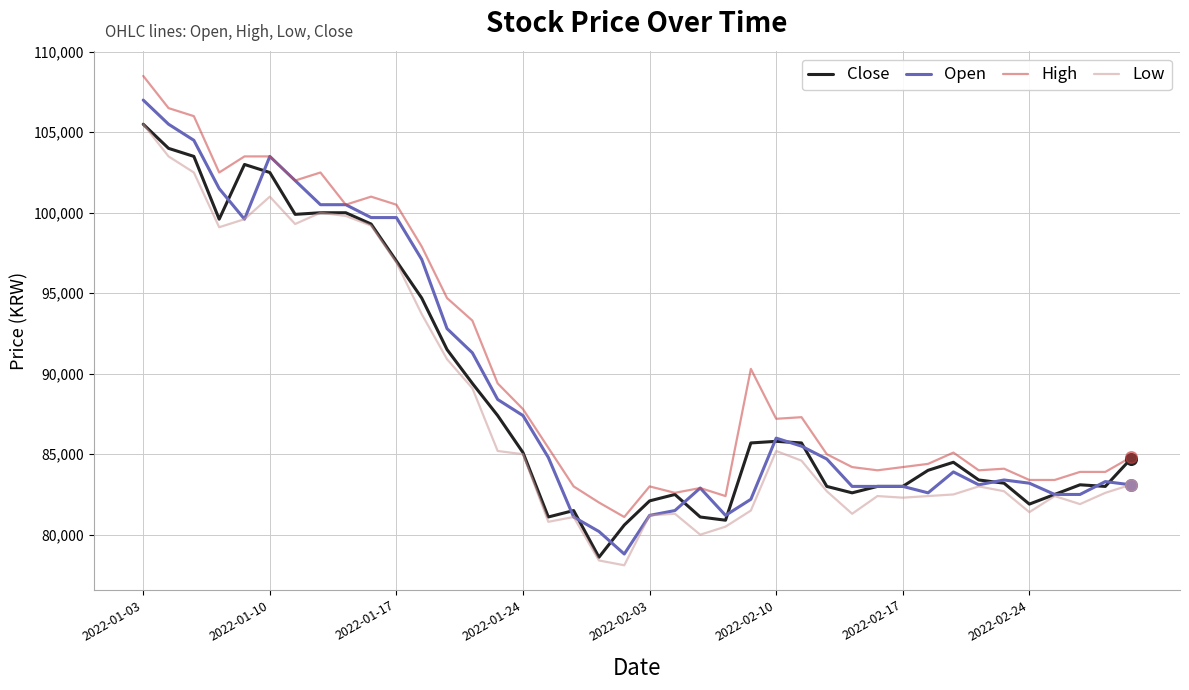

Which series has the largest total across all categories?

High